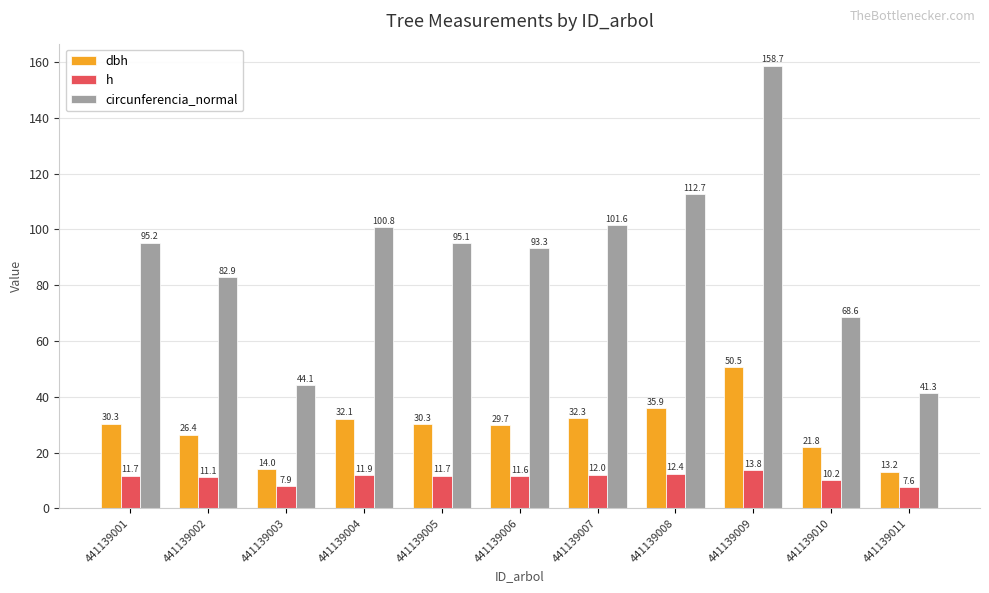

At which category is the sum across all series the highest?

441139009